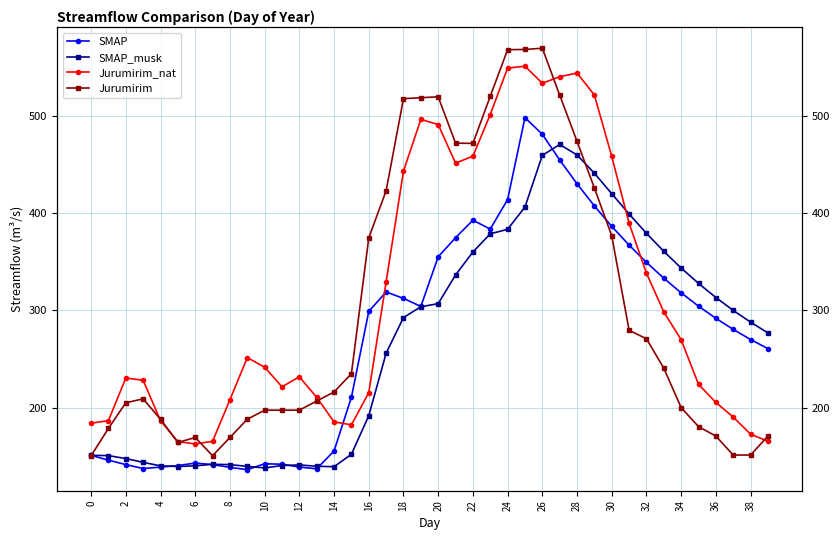

What are all the series names shown in the legend?

SMAP, SMAP_musk, Jurumirim_nat, Jurumirim